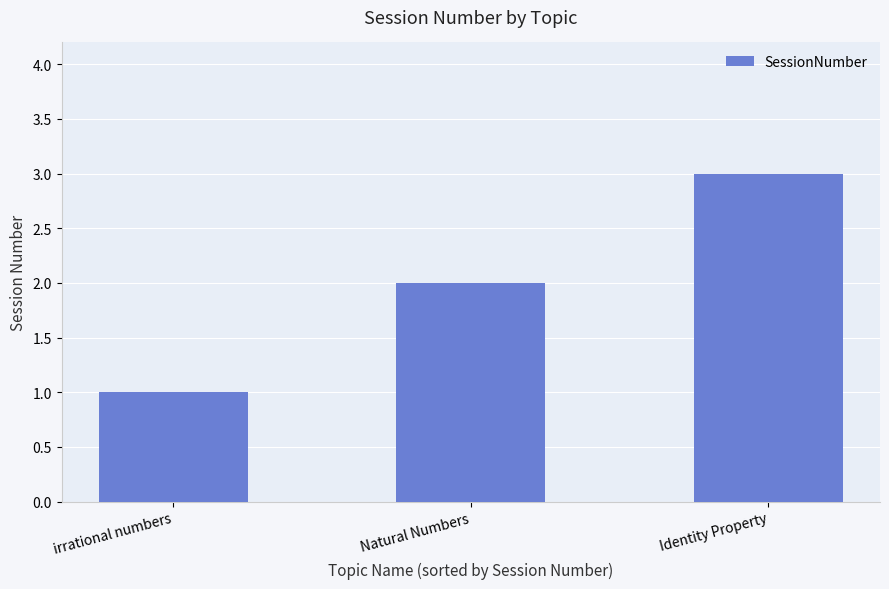

Are the bars horizontal?

No